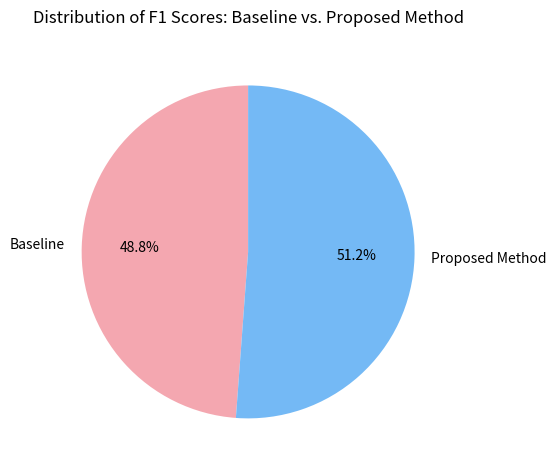

Which has a higher value, Proposed Method or Baseline?

Proposed Method